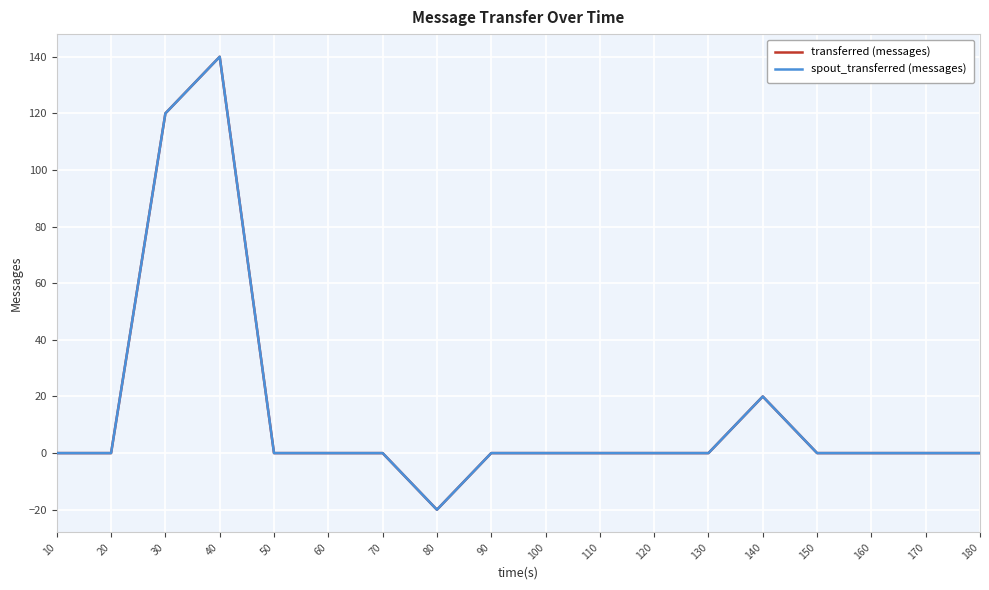

Which series has the largest total across all categories?

transferred (messages)